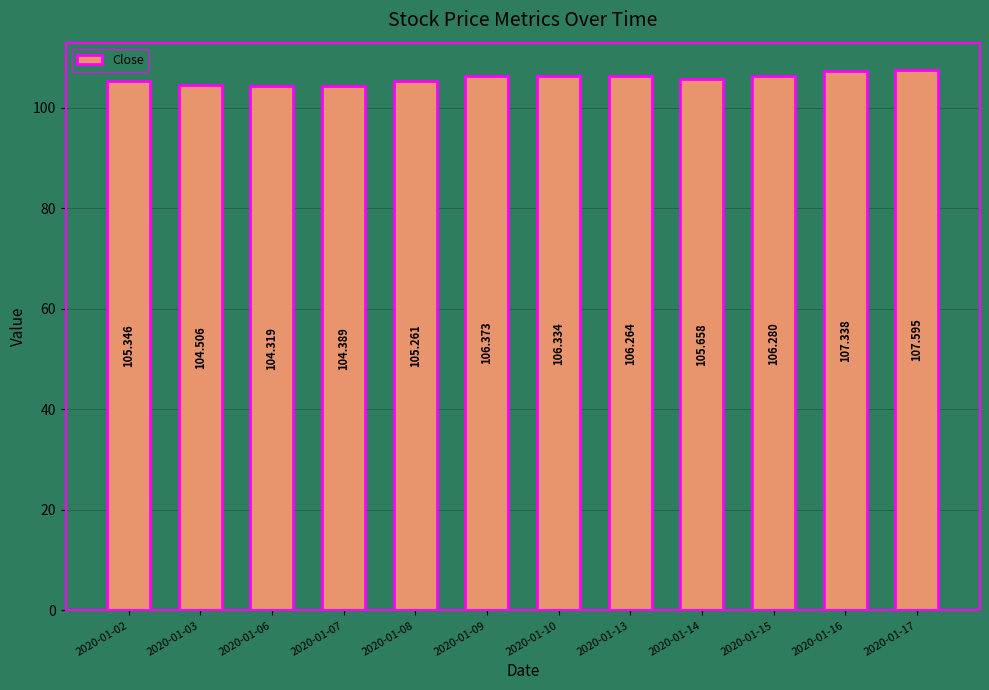

How many series are shown in this chart?

1